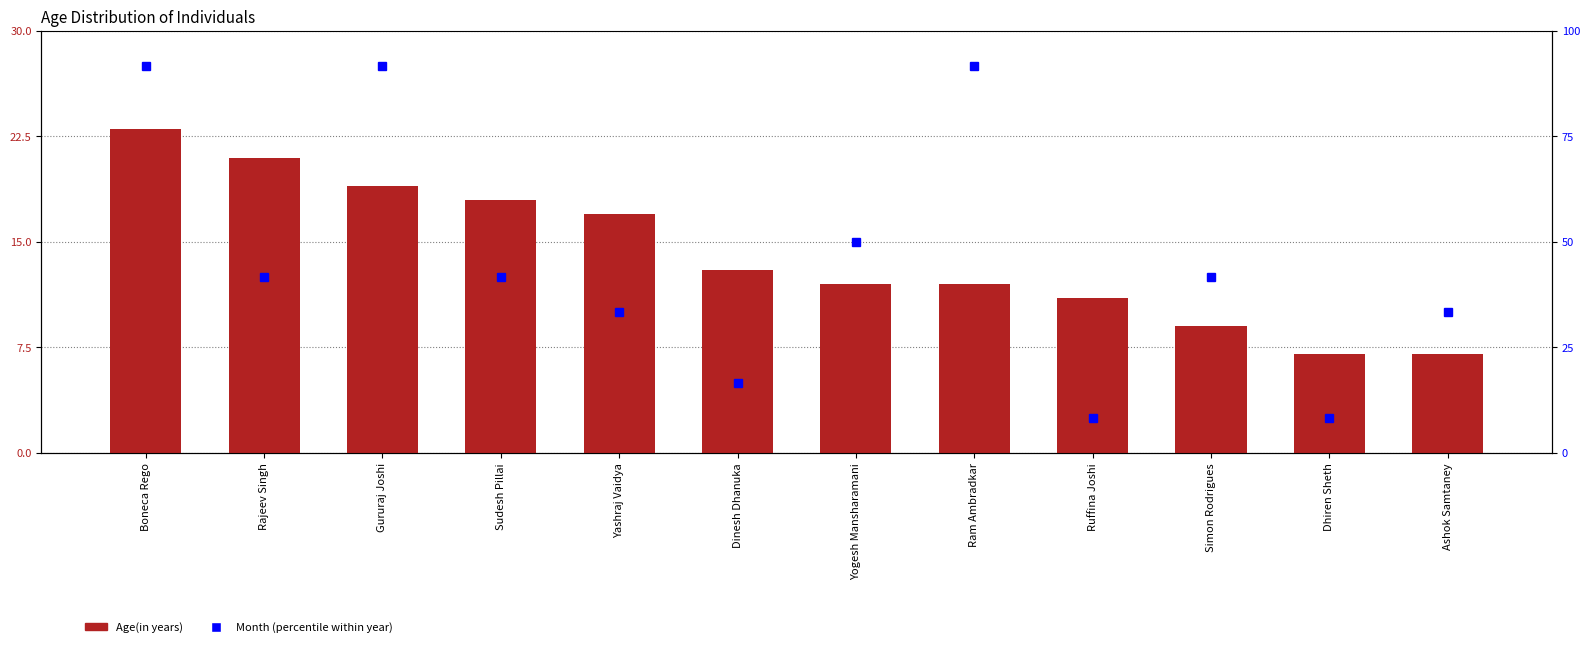

The value of Age(in years) at Dhiren Sheth is 4.9. True or false?

False